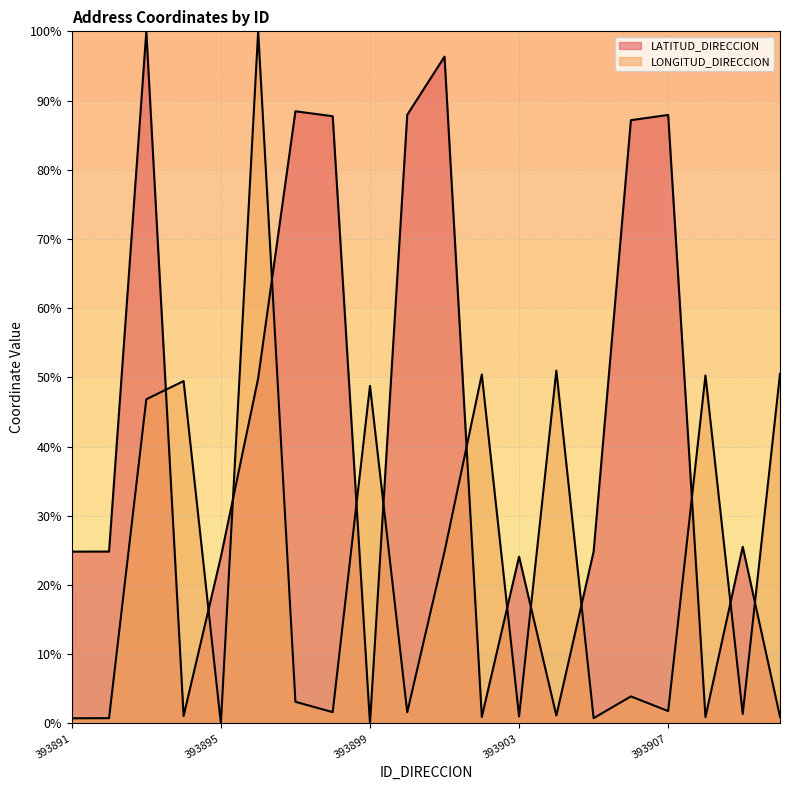

What is the sum of all LONGITUD_DIRECCION values?

488.9